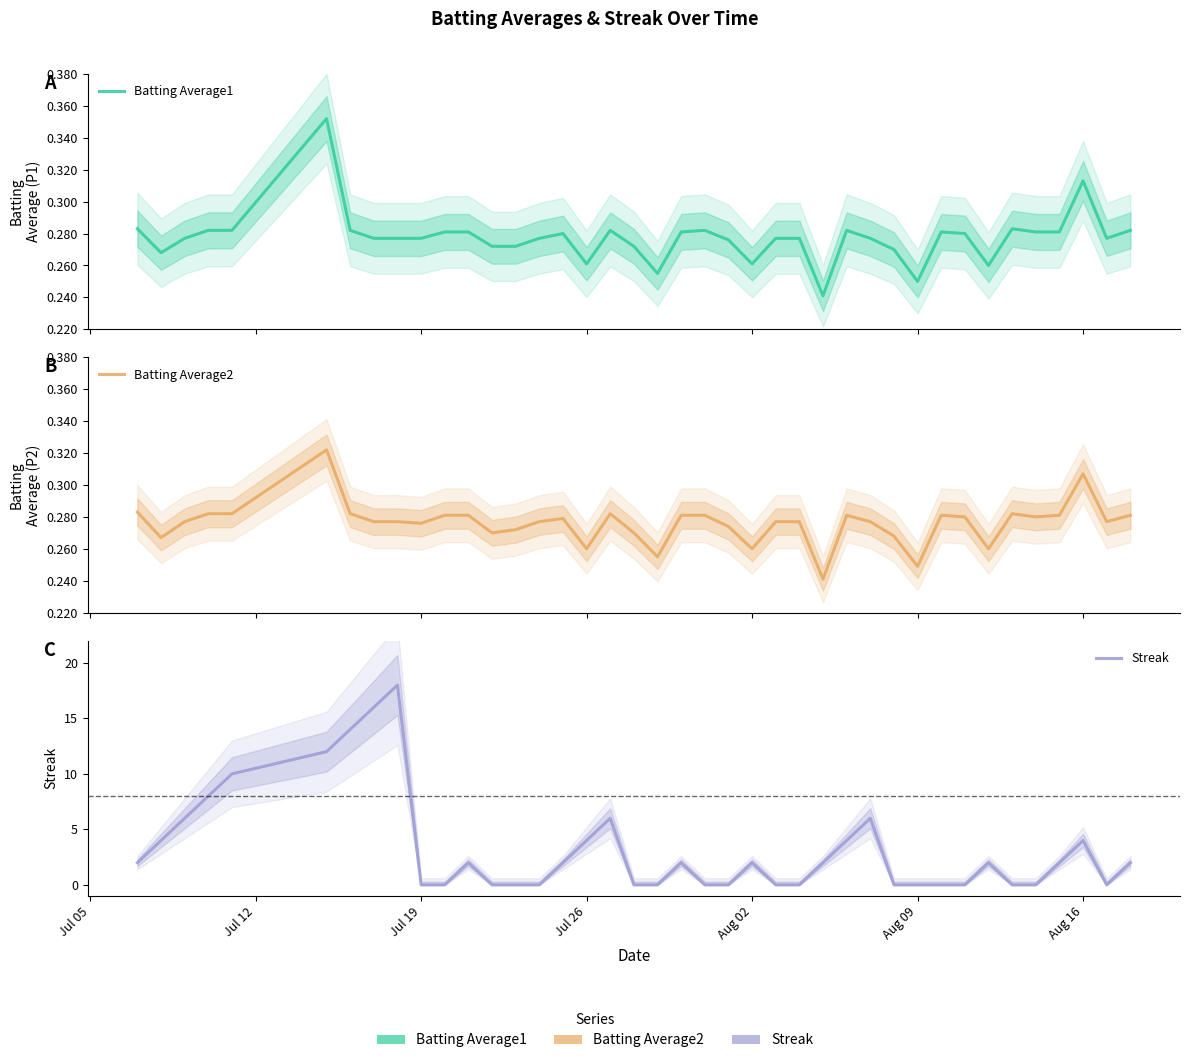

Which series has the largest total across all categories?

Streak